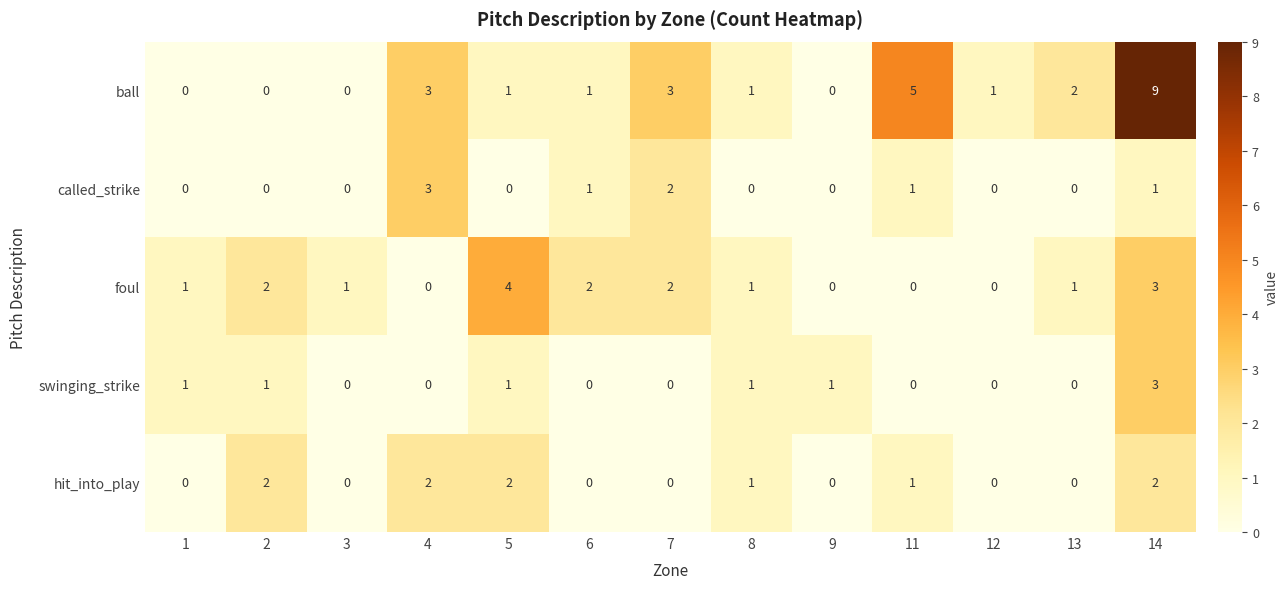

Between 1 and 9, which series saw the biggest shift?

foul